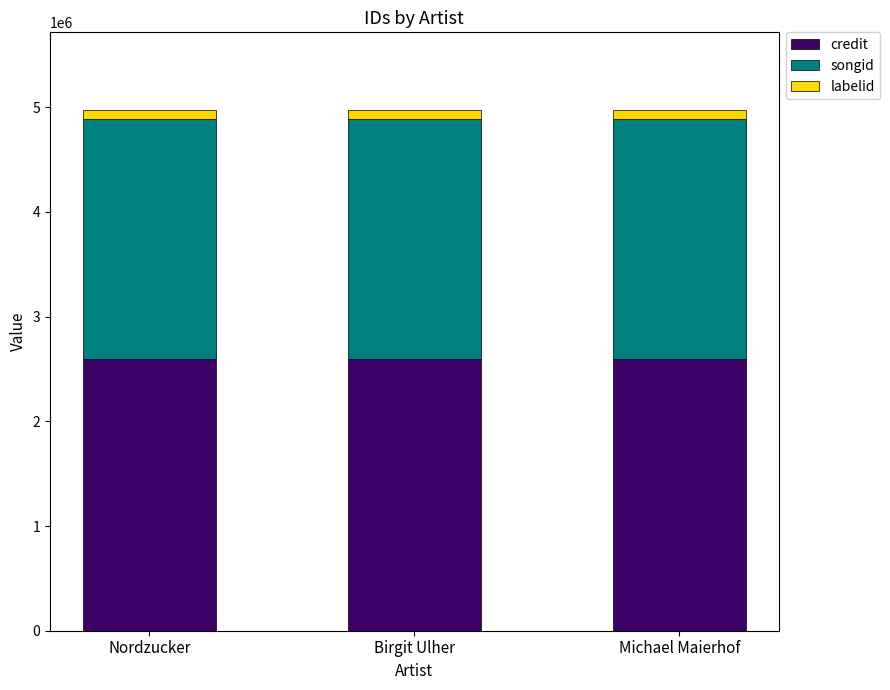

What is the minimum value for credit?

2591088